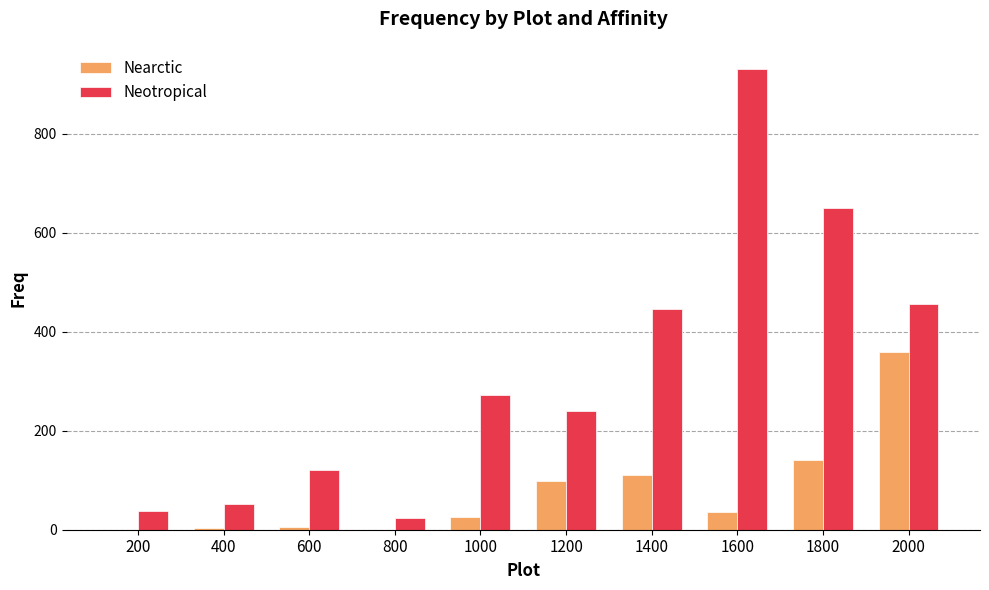

True or false: Nearctic has a value of 25 at 1000.

True